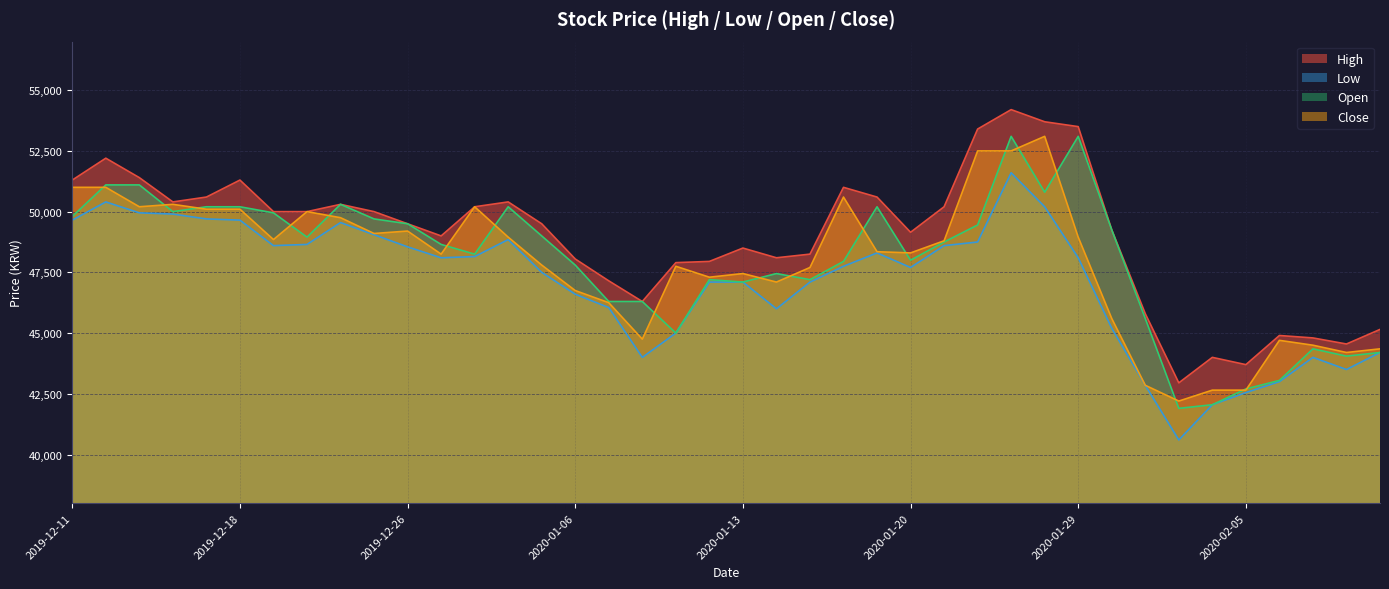

Is it true that Close equals 47300 at 2020-01-10?

True